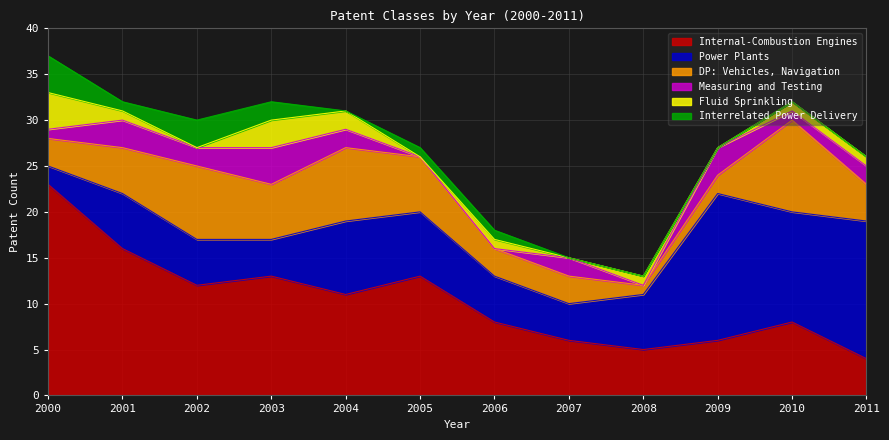

How many interior local valleys does the DP: Vehicles, Navigation series have?

2